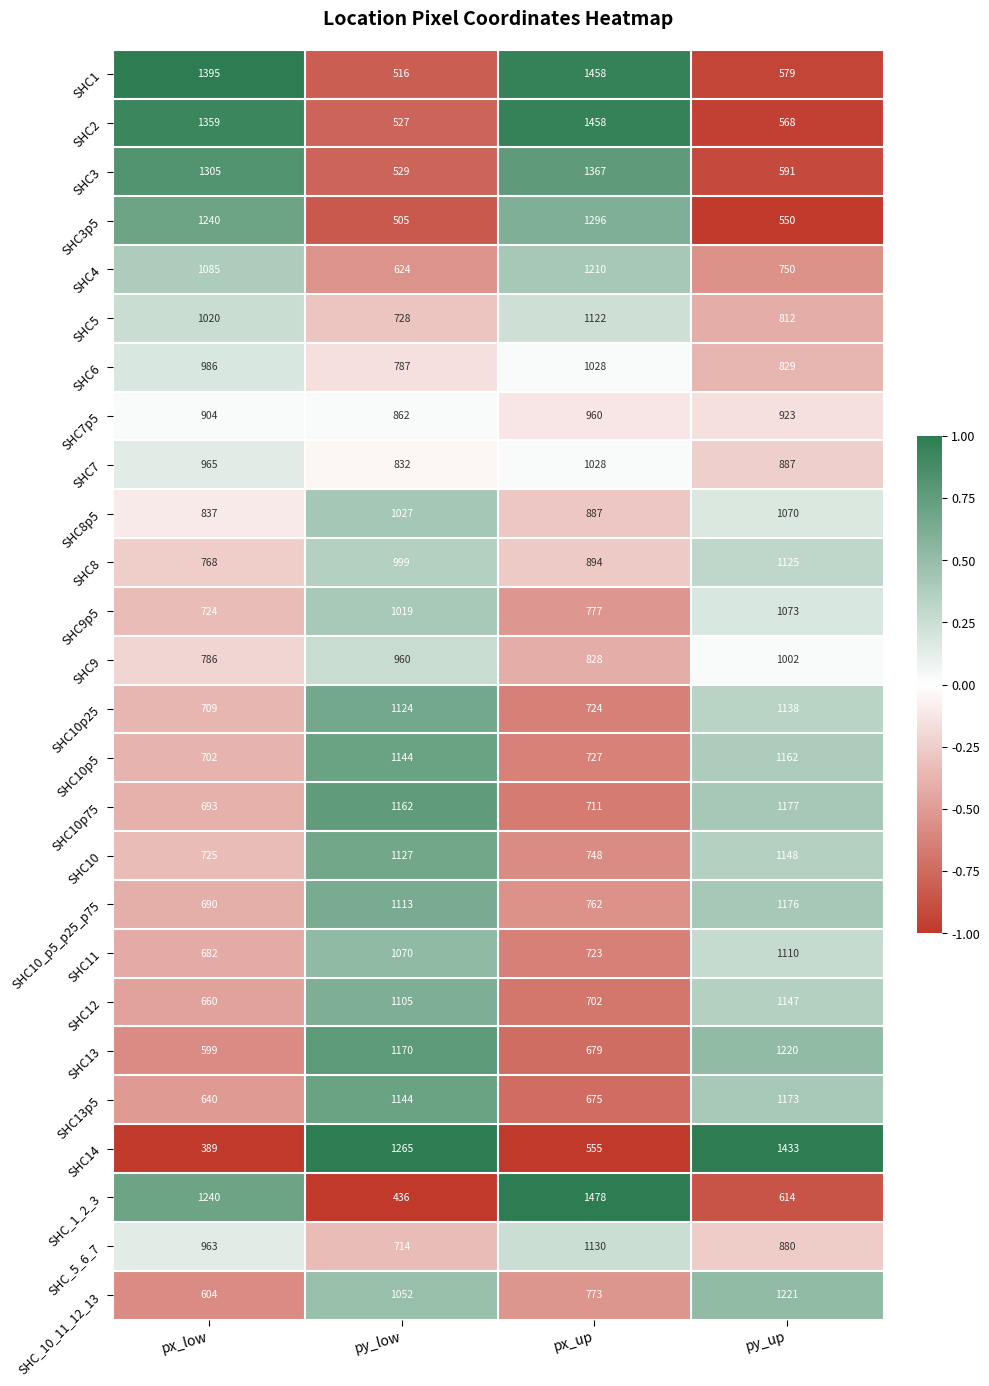

Which category has the lowest value across all series?

px_low